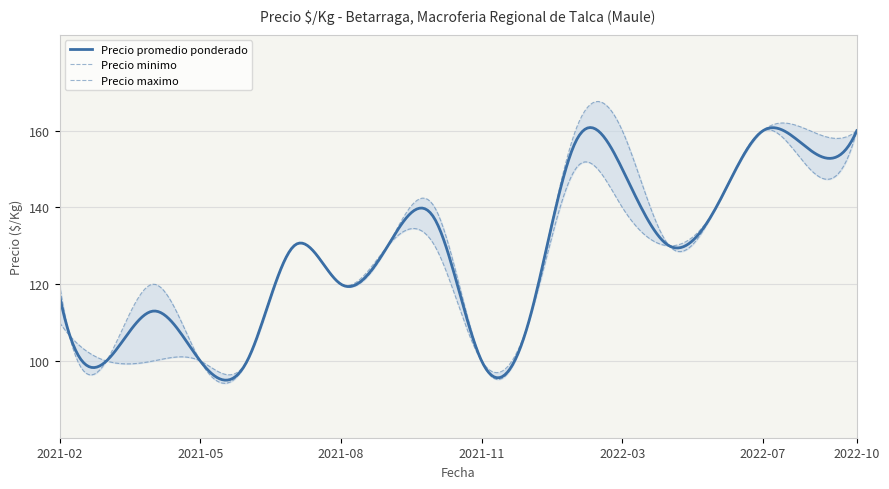

At how many categories does at least one series exceed 137?

7